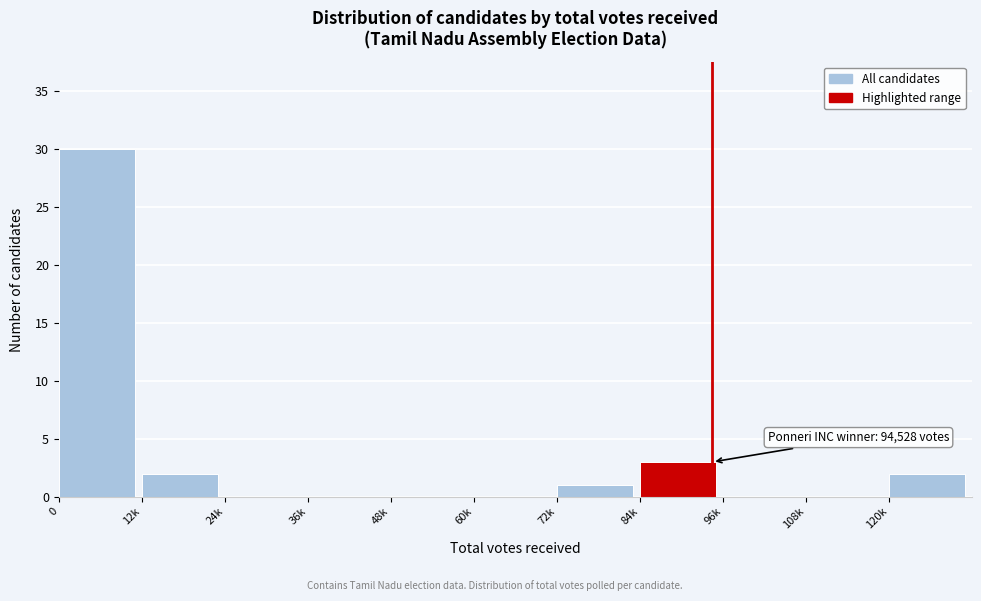

Reading left to right, extract all data points from this chart.

0=30	12k=2	24k=0	36k=0	48k=0	60k=0	72k=1	84k=3	96k=0	108k=0	120k=2